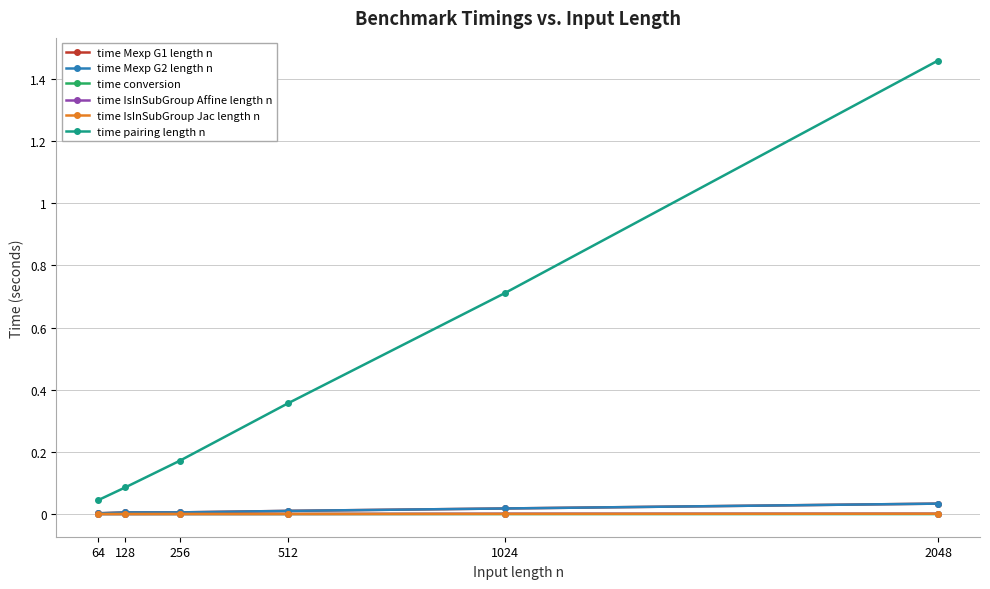

At which category does the chart reach its peak across all series?

2048